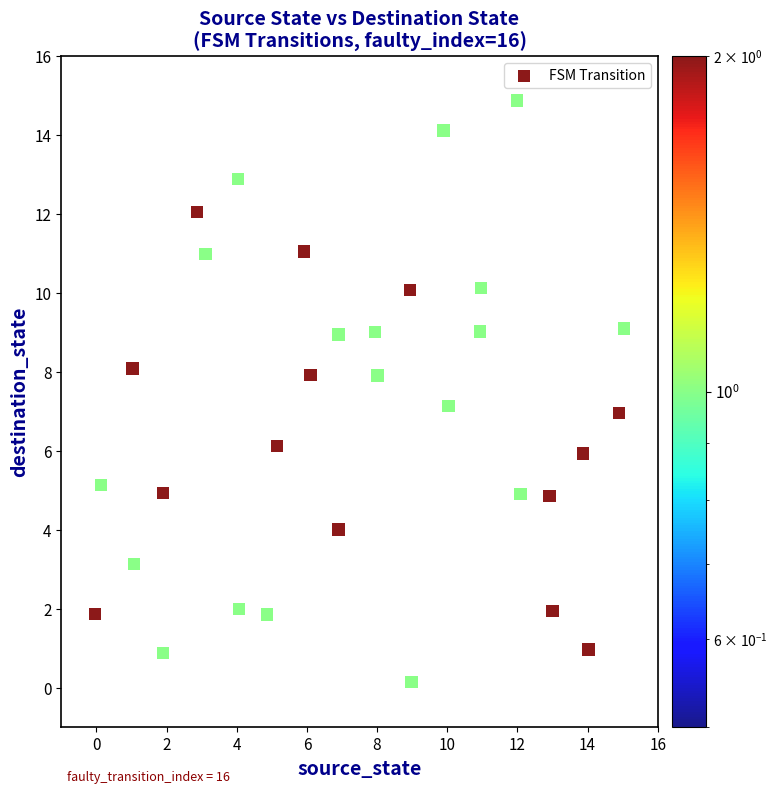

What is the range of X values (max minus min)?

15.1